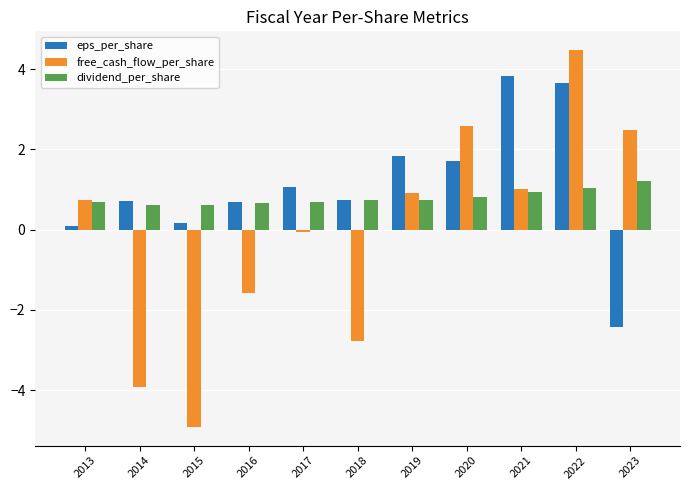

How many distinct data groups are displayed?

3